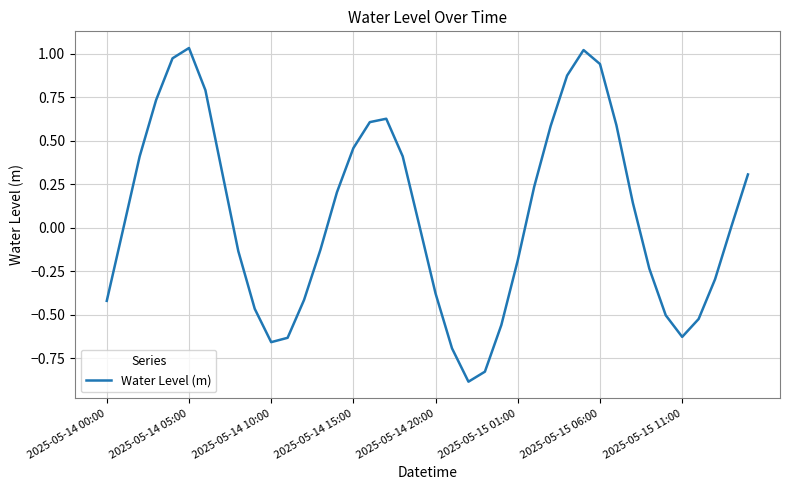

What is the smallest value displayed?

-0.9